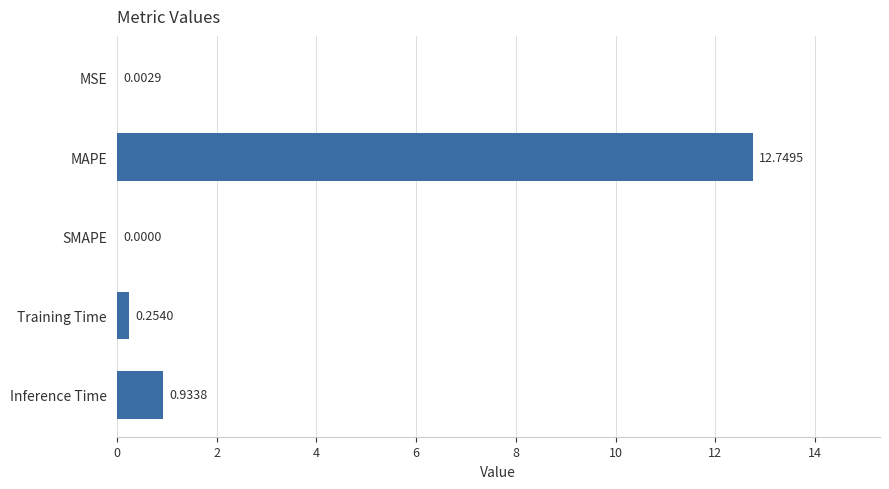

Between MSE and Inference Time, which is larger?

Inference Time